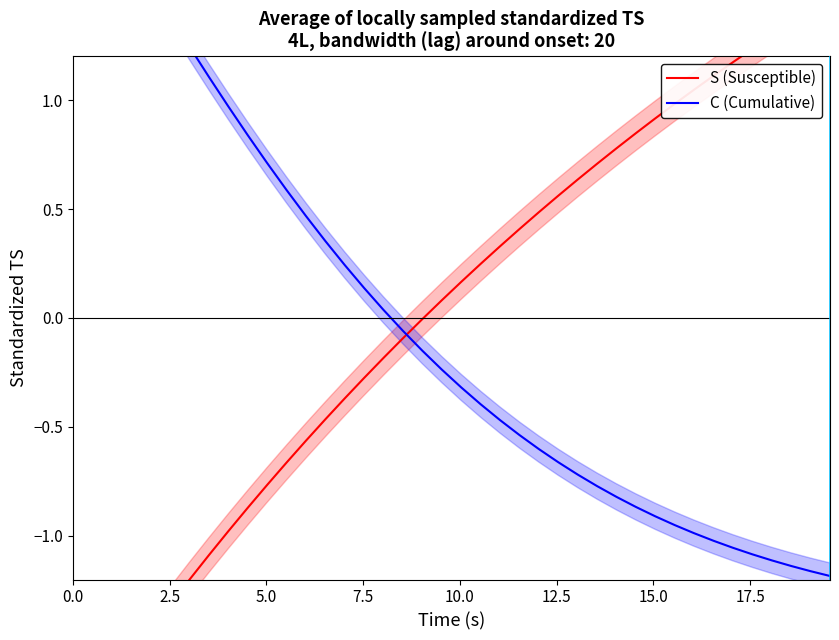

What is the smallest value displayed?

-1.9